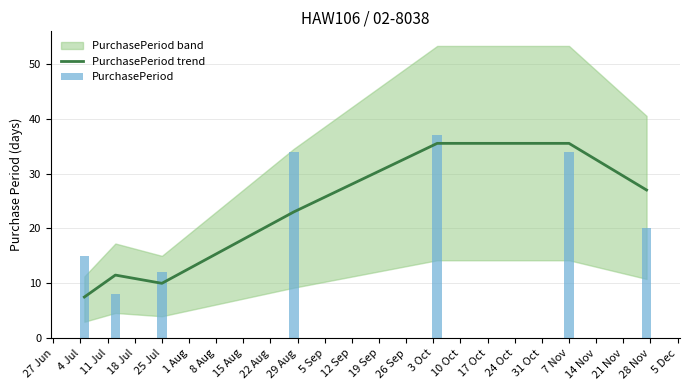

Between 25 Jul and 7 Nov, which series saw the biggest shift?

PurchasePeriod trend